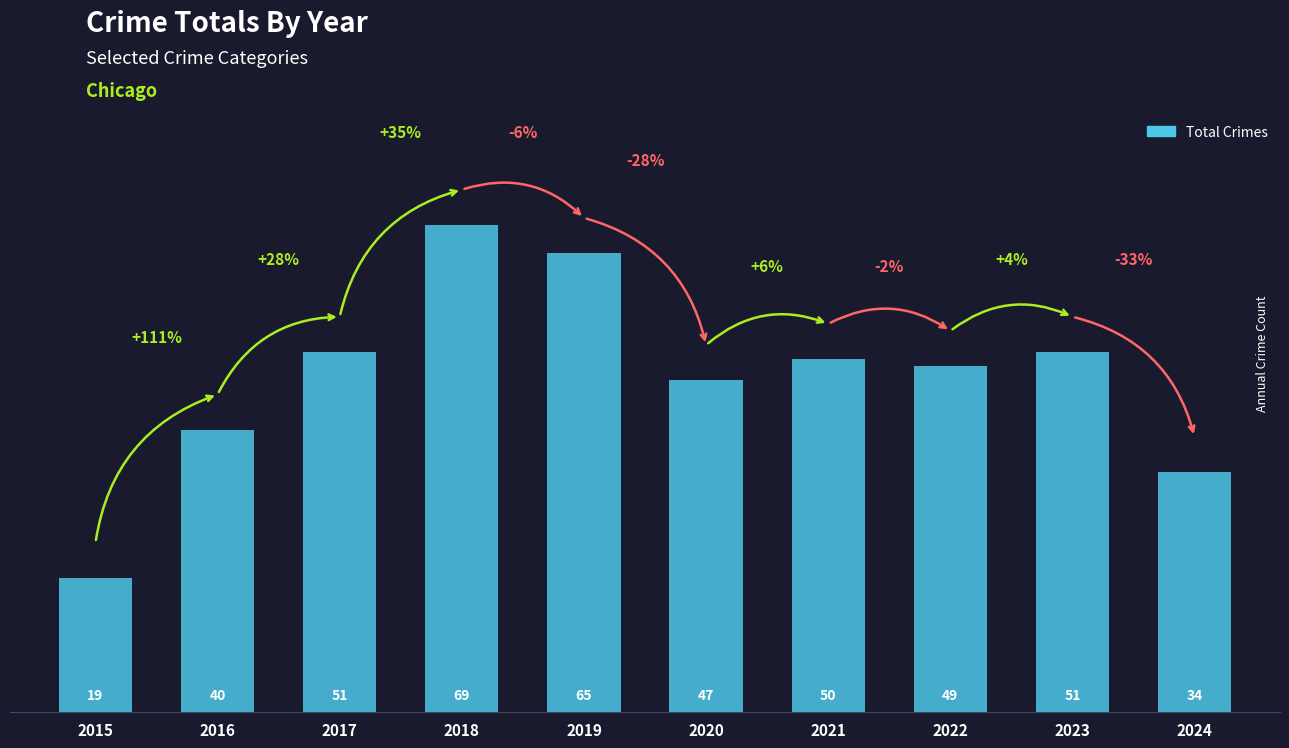

True or false: the data shows 47 at 2020.

True